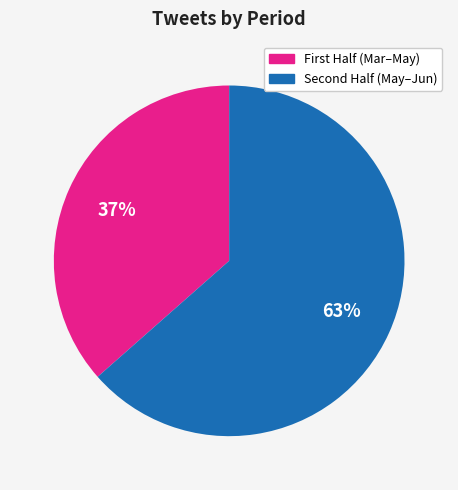

To the nearest percent, what is the average slice percentage?

50%